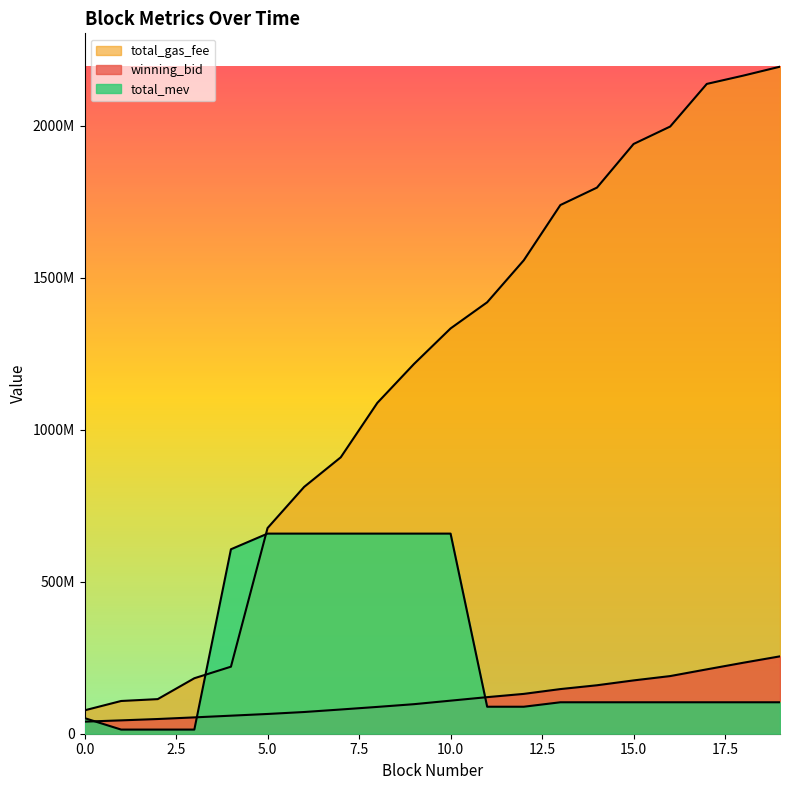

What value does the winning_bid series have at 0?

39728432.1